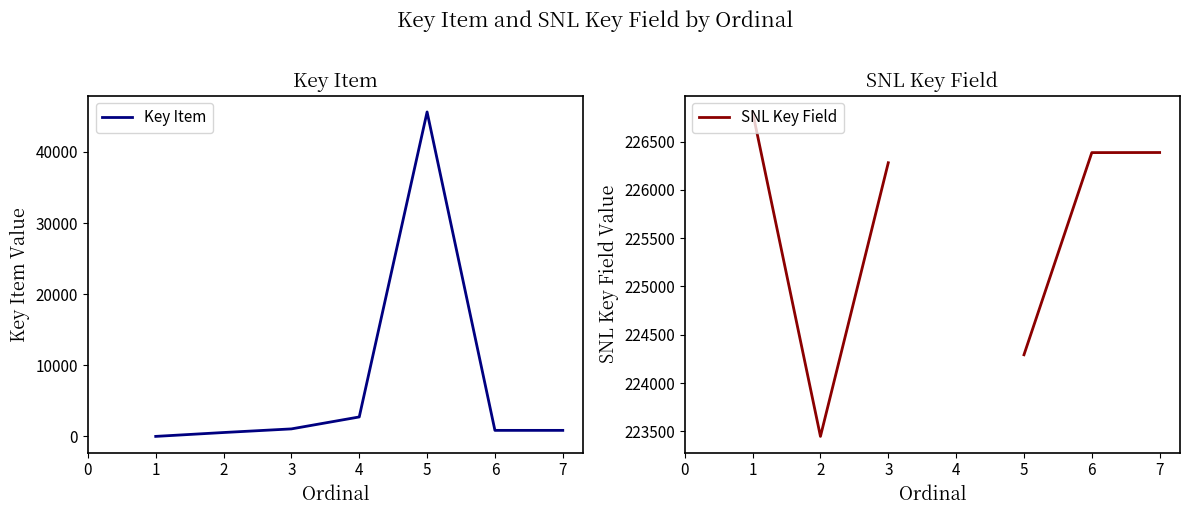

Is the value of Key Item at 5 greater than the value of SNL Key Field at 6?

No